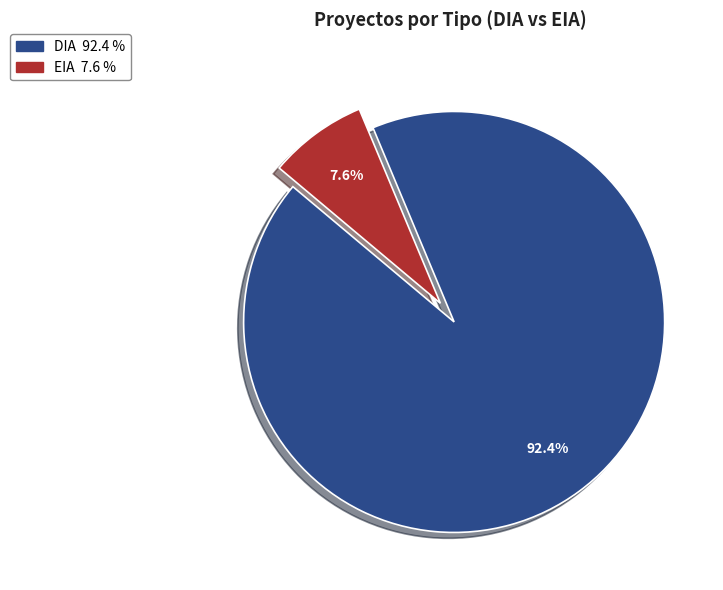

Which slice is the largest?

DIA